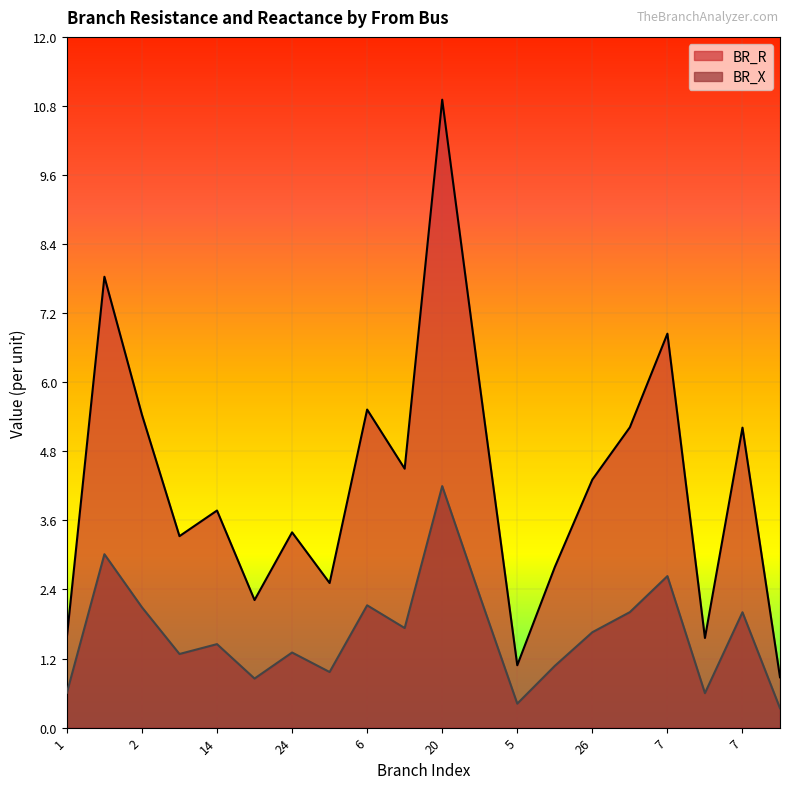

What is the difference between the maximum and minimum values in the BR_X series?

3.9